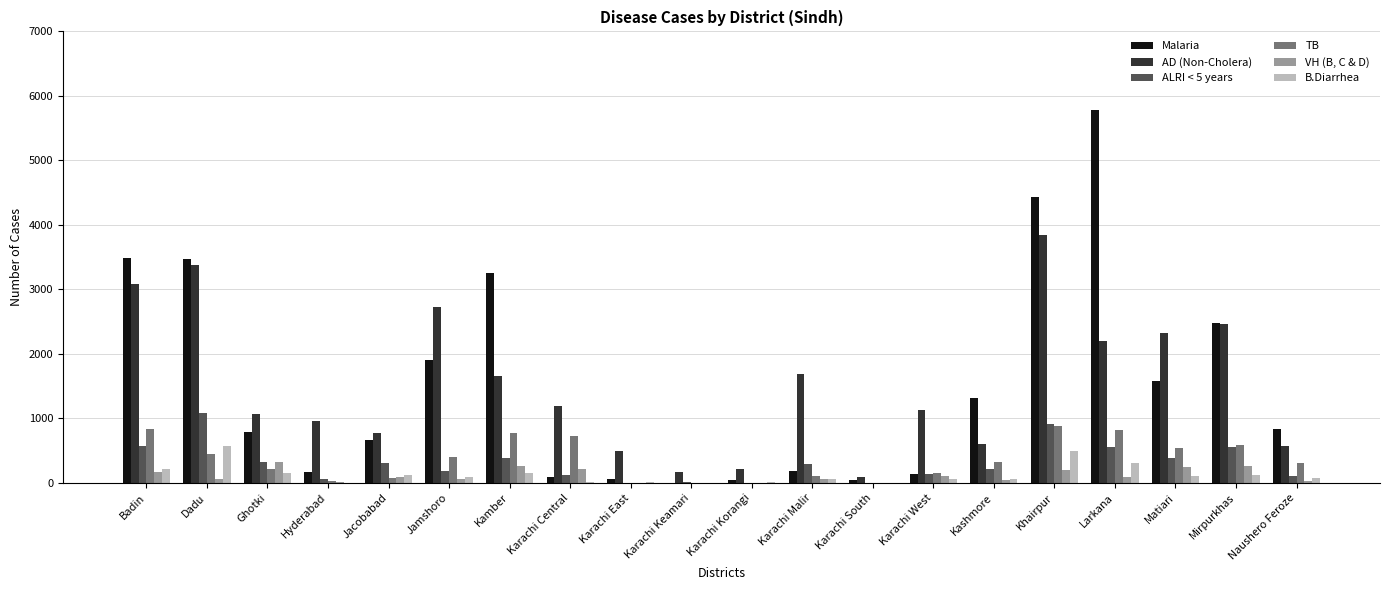

Is the value of ALRI < 5 years at Hyderabad greater than the value of TB at Jamshoro?

No